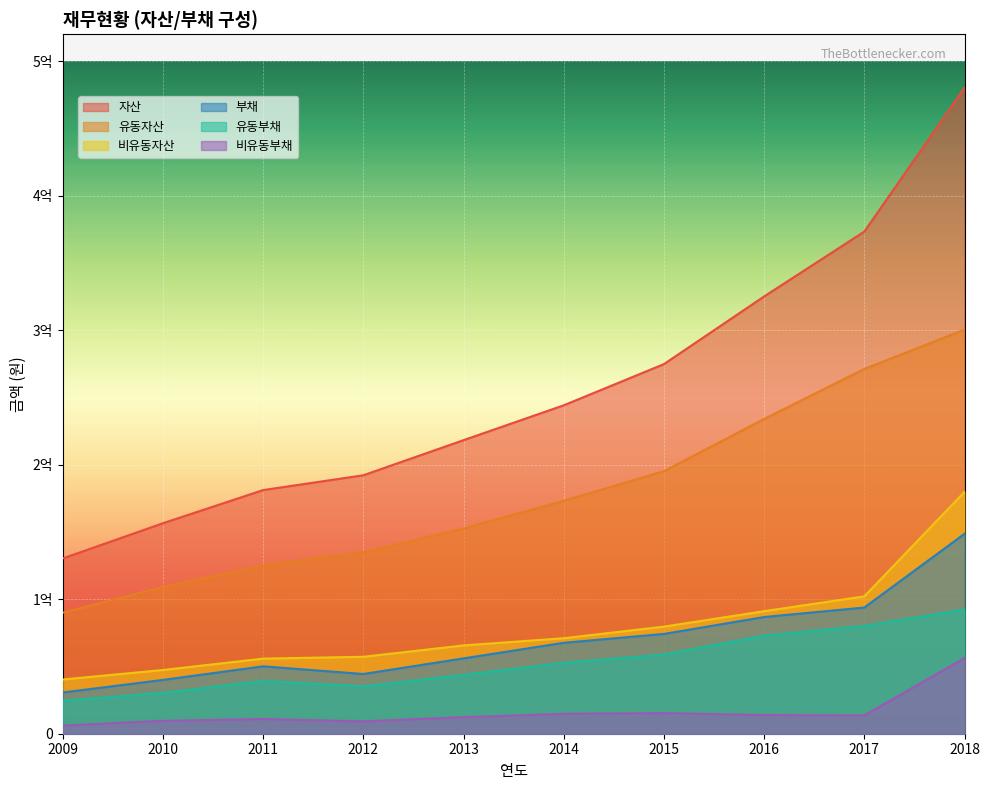

True or false: 부채 and 자산 intersect in this chart.

False